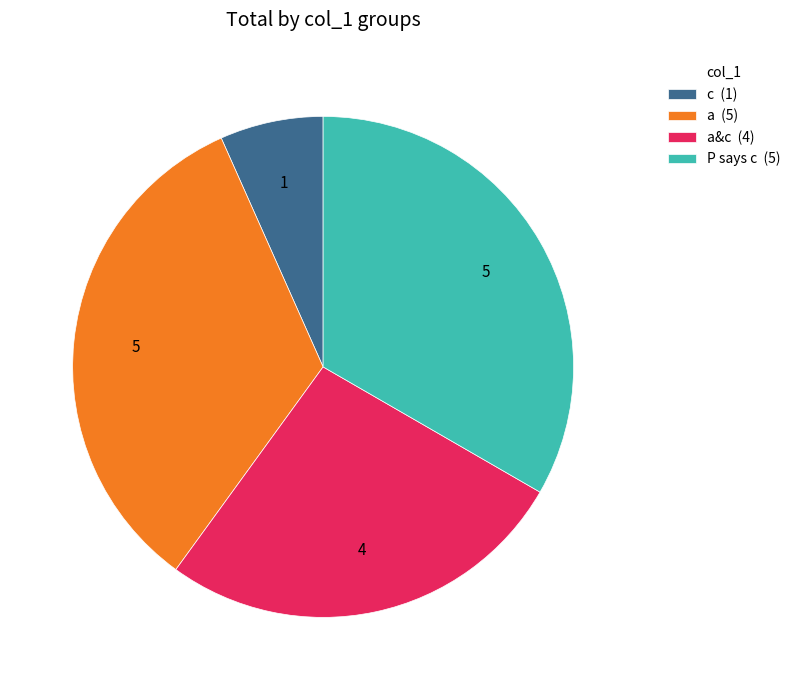

Is the sum of c (1) and a&c (4) greater than half?

No